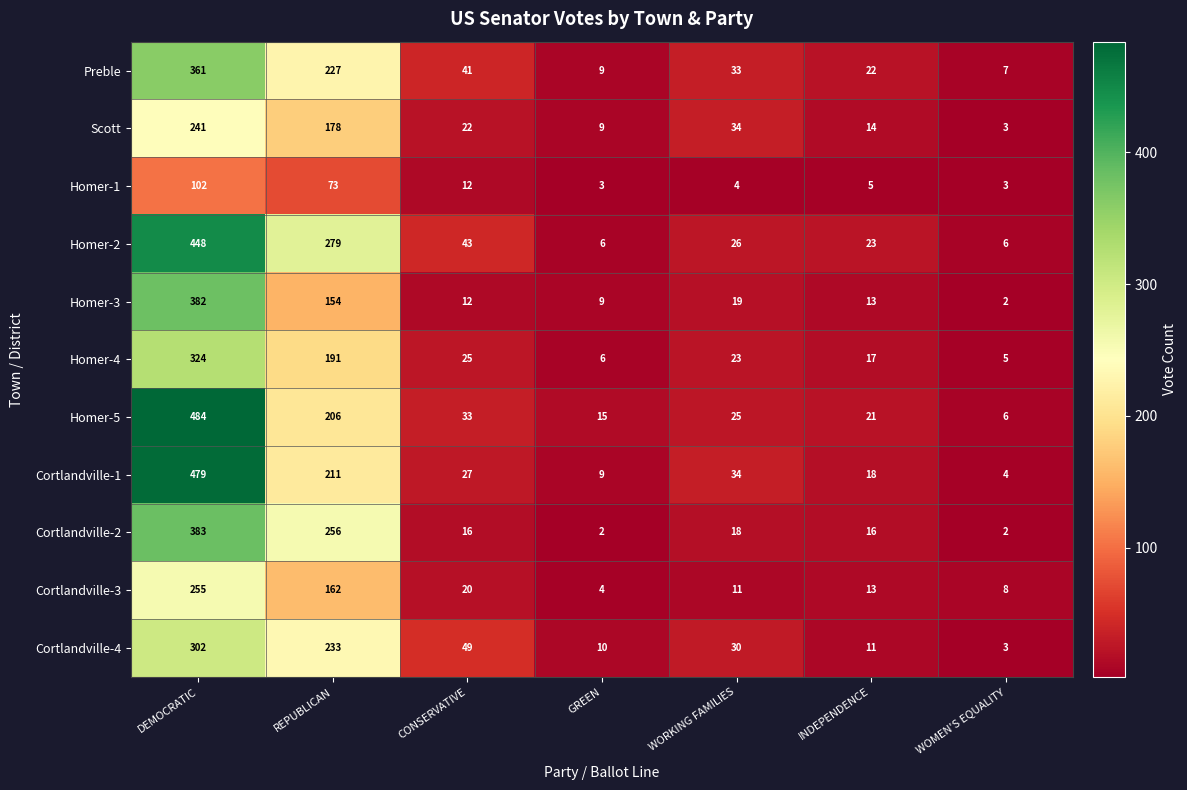

At which category is the sum across all series the highest?

DEMOCRATIC